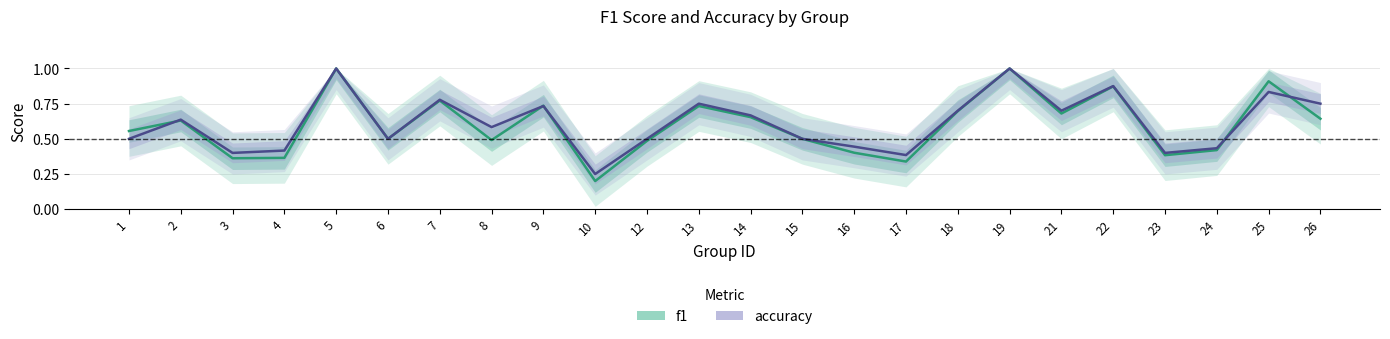

Which has a higher value, 17 or 13?

13